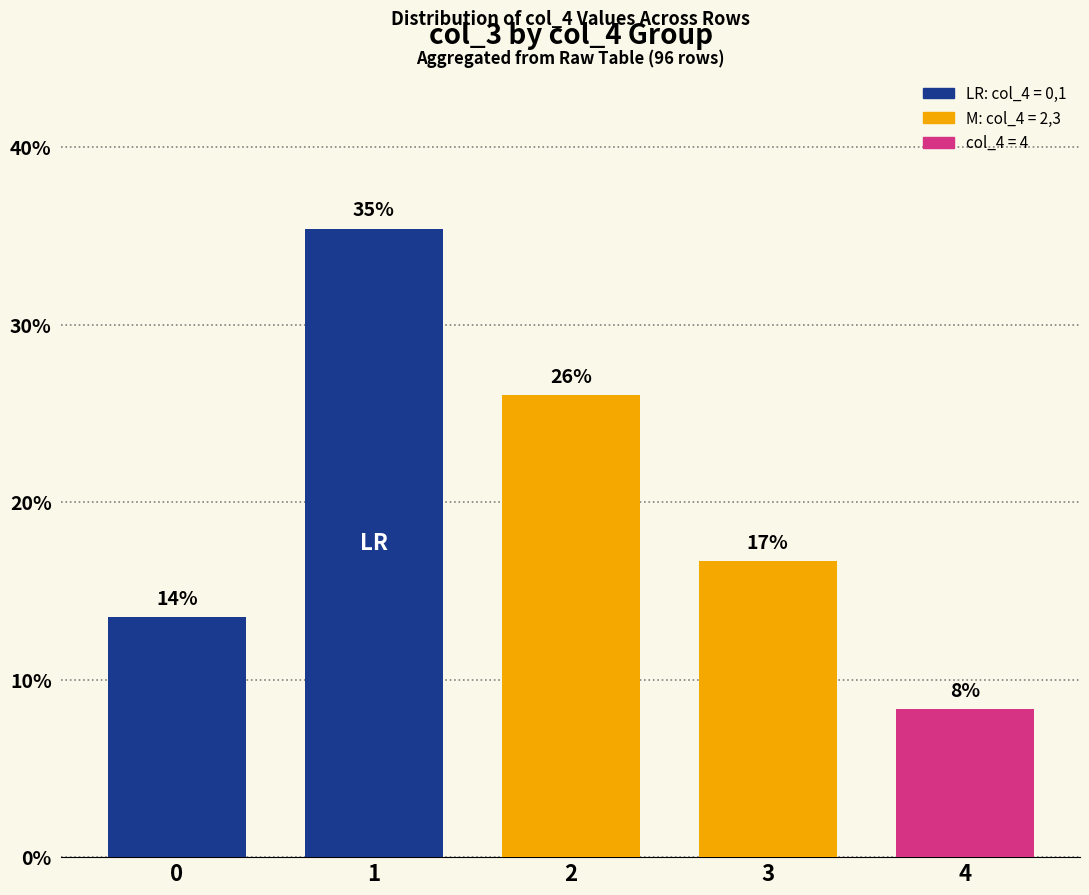

Is it true that the value at 4 is 11.4?

False